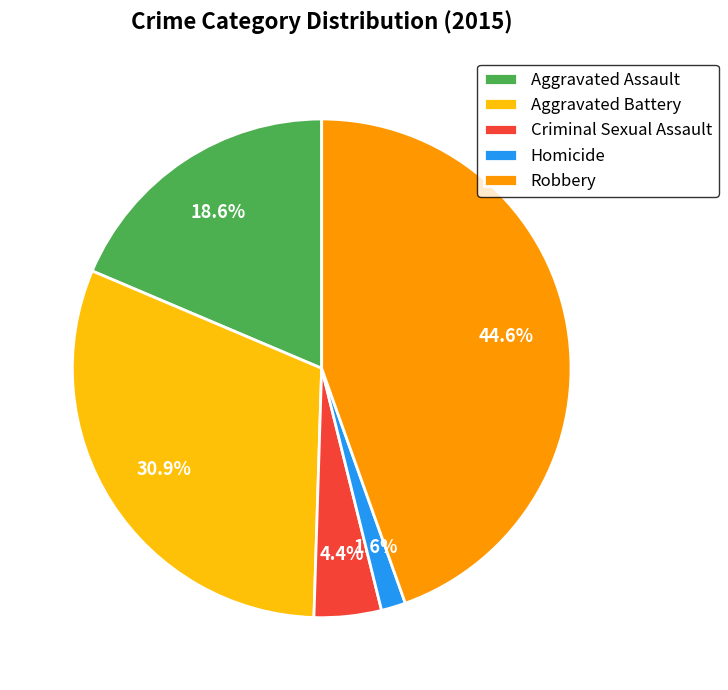

What percentage is the Aggravated Assault slice, to the nearest percent?

19%